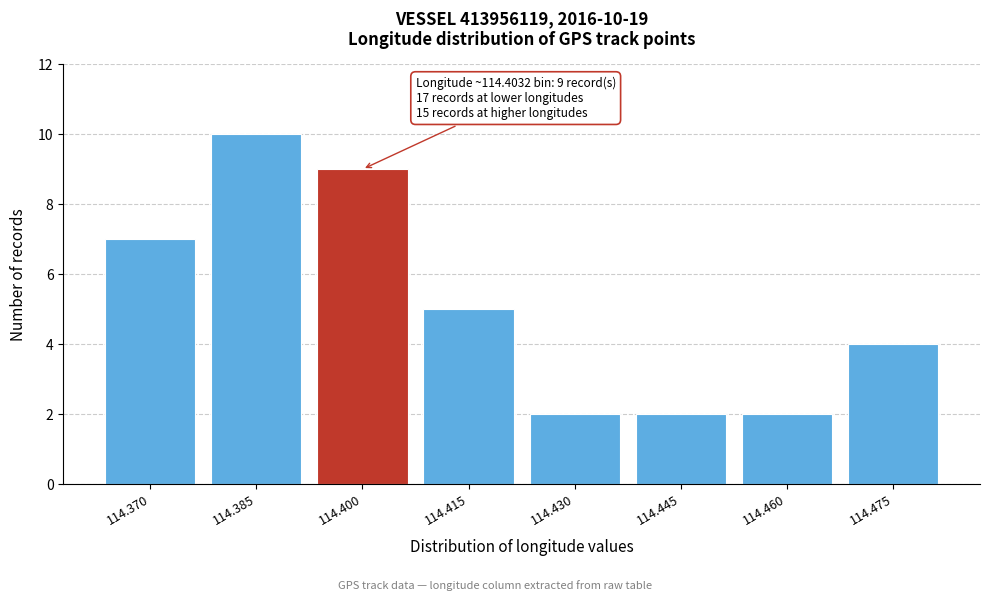

Reading left to right, transcribe all the data shown in this chart.

7	10	9	5	2	2	2	4